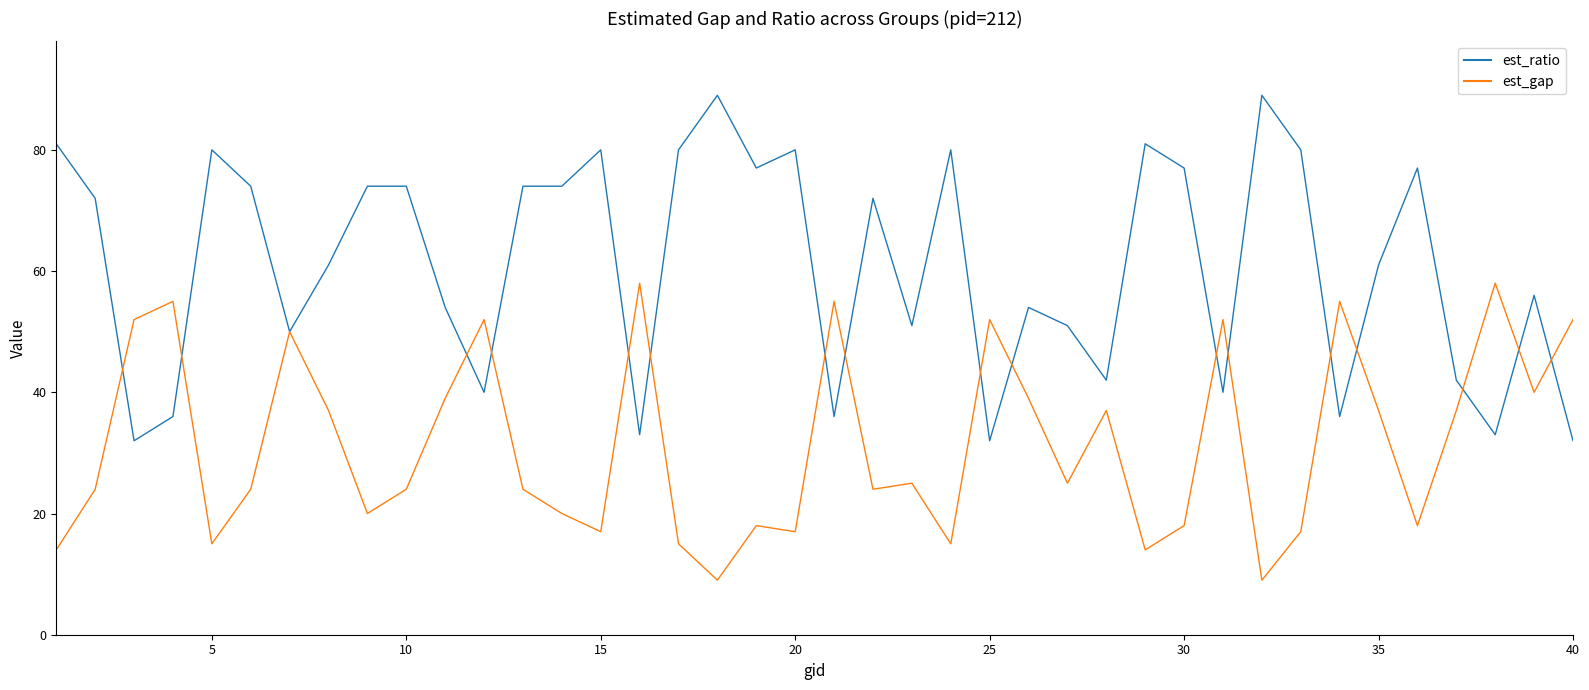

Which series has the largest total across all categories?

est_ratio